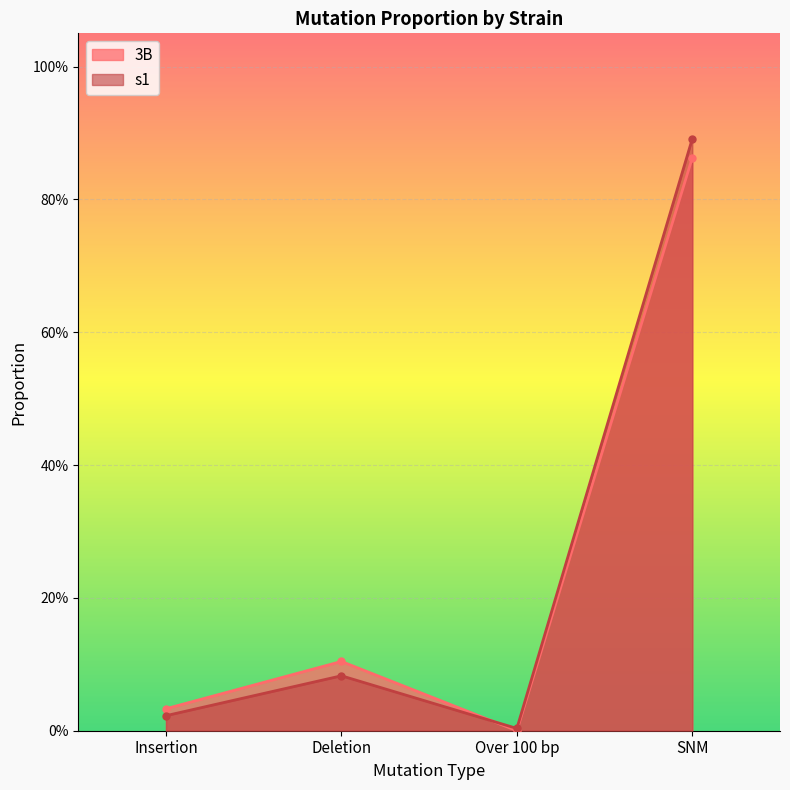

True or false: s1 has a value of 0.0 at Insertion.

False